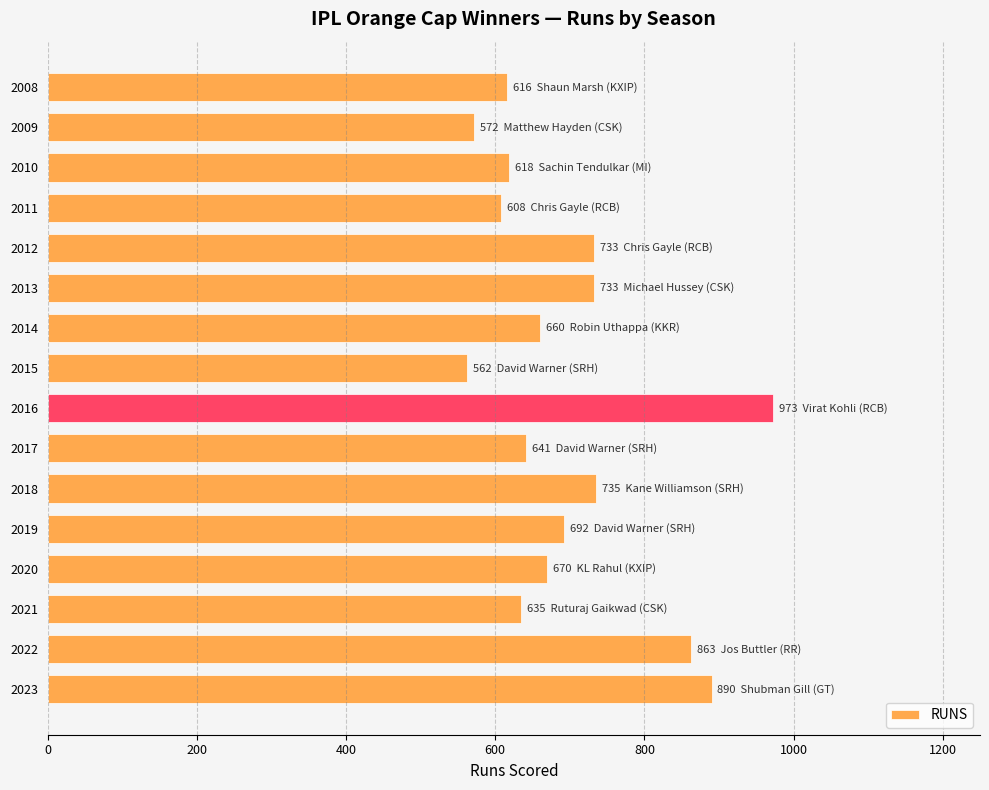

What is the sum of the values at 2017 and 2014?

1301